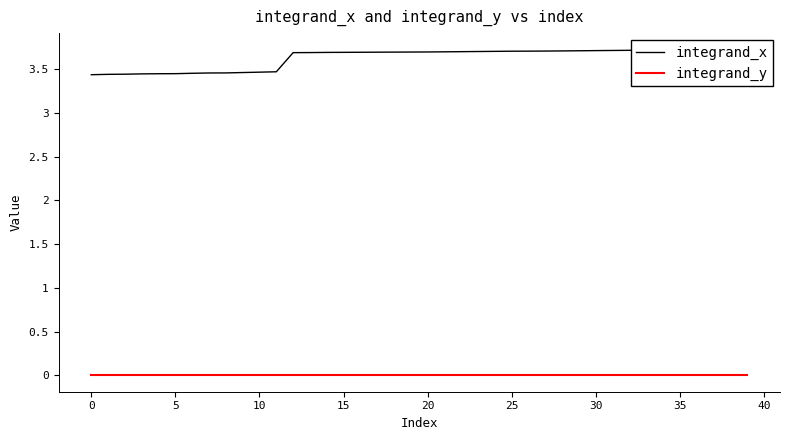

Reading right to left, list all the values displayed in this chart.

integrand_x: 3.7	3.7	3.7	3.7	3.7	3.7	3.7	3.7	3.7	3.7	3.7	3.7	3.7	3.7	3.7	3.7	3.7	3.7	3.7	3.7	3.7	3.7	3.7	3.7	3.7	3.7	3.7	3.7	3.5	3.5	3.5	3.5	3.5	3.5	3.4	3.4	3.4	3.4	3.4	3.4
integrand_y: 0.0	0.0	0.0	0.0	0.0	0.0	0.0	0.0	0.0	0.0	0.0	0.0	0.0	0.0	0.0	0.0	0.0	0.0	0.0	0.0	0.0	0.0	0.0	0.0	0.0	0.0	0.0	0.0	0.0	0.0	0.0	0.0	0.0	0.0	0.0	0.0	0.0	0.0	0.0	0.0